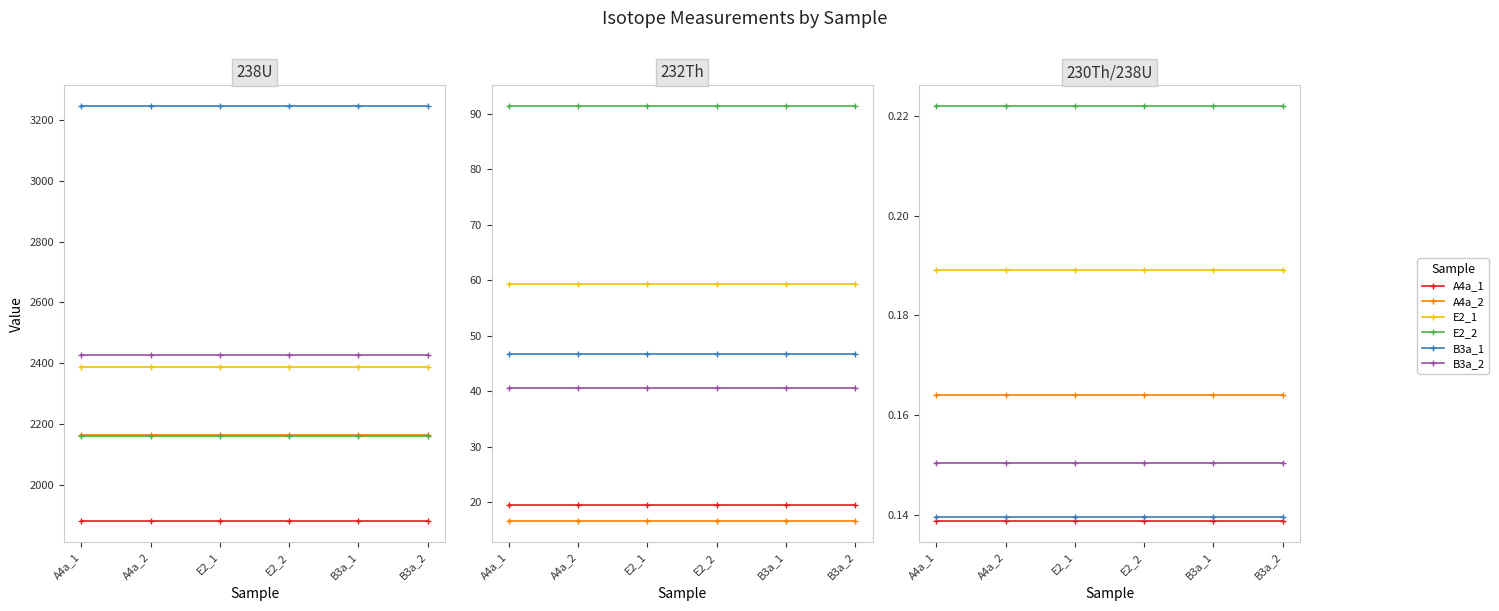

What is the value of the A4a_2 point at the 1st from the left?

0.2